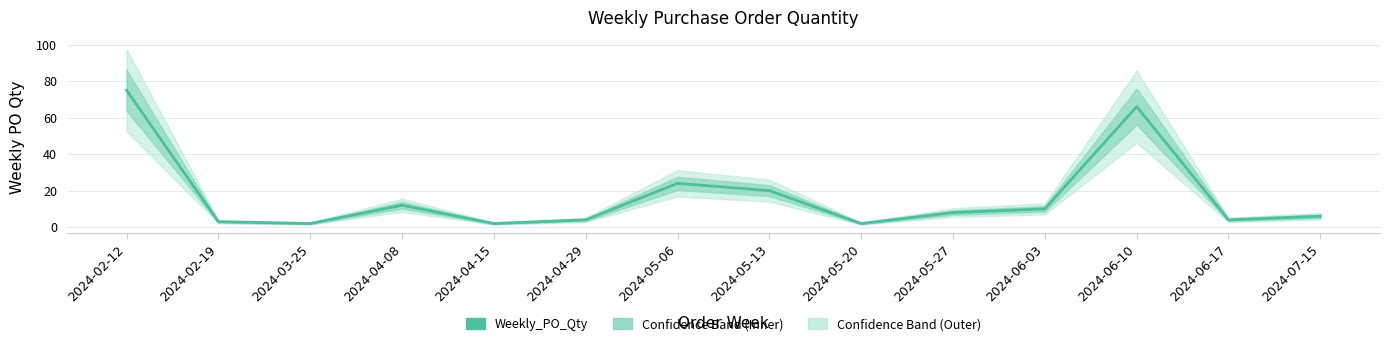

Reading left to right, extract all data points from this chart.

75	3	2	12	2	4	24	20	2	8	10	66	4	6